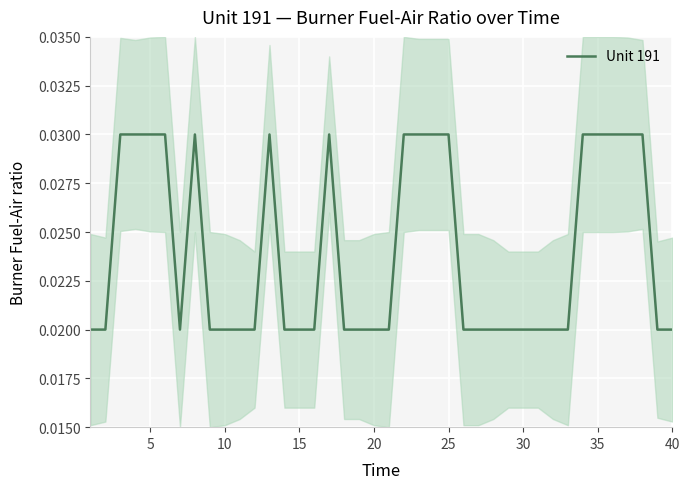

True or false: the data shows 0.0 at 10.

True